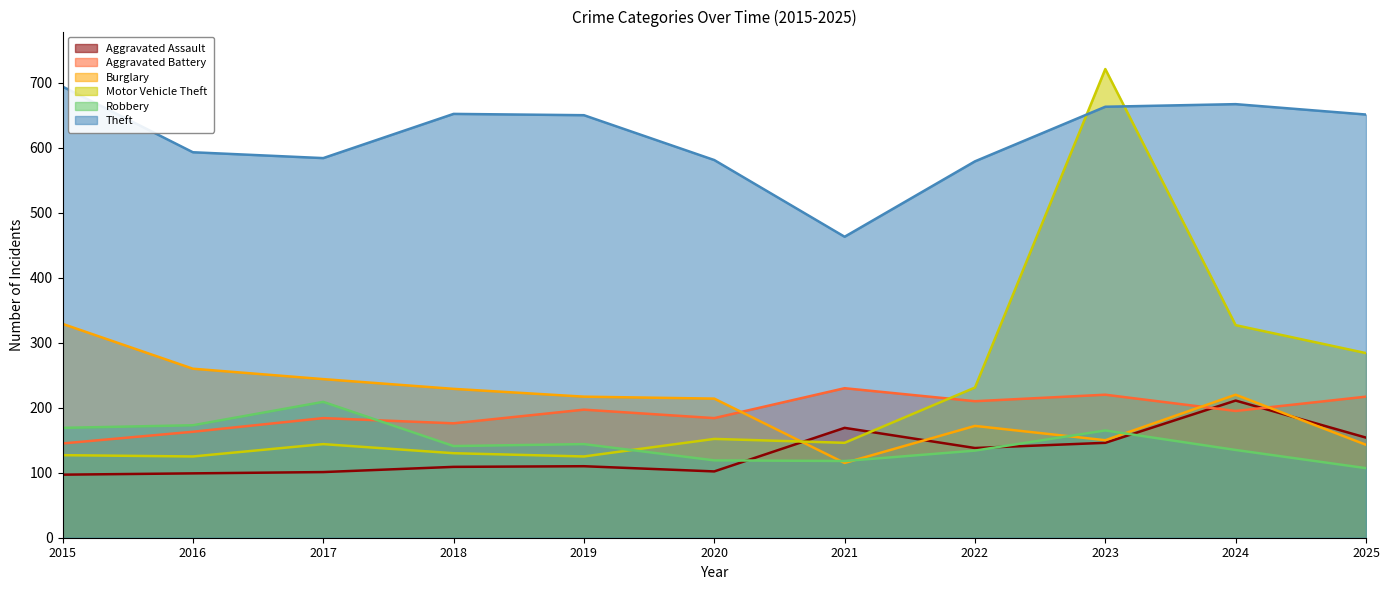

At which category is the sum across all series the highest?

2023